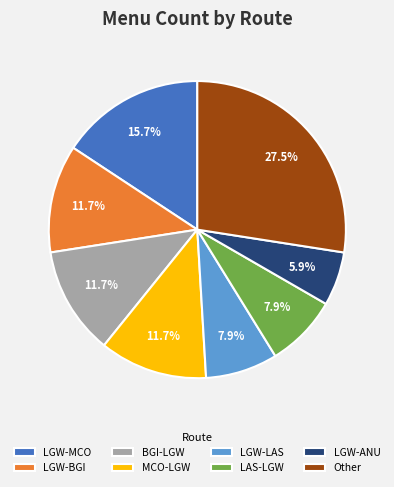

What is the total percentage of LGW-ANU and MCO-LGW?

17.6%